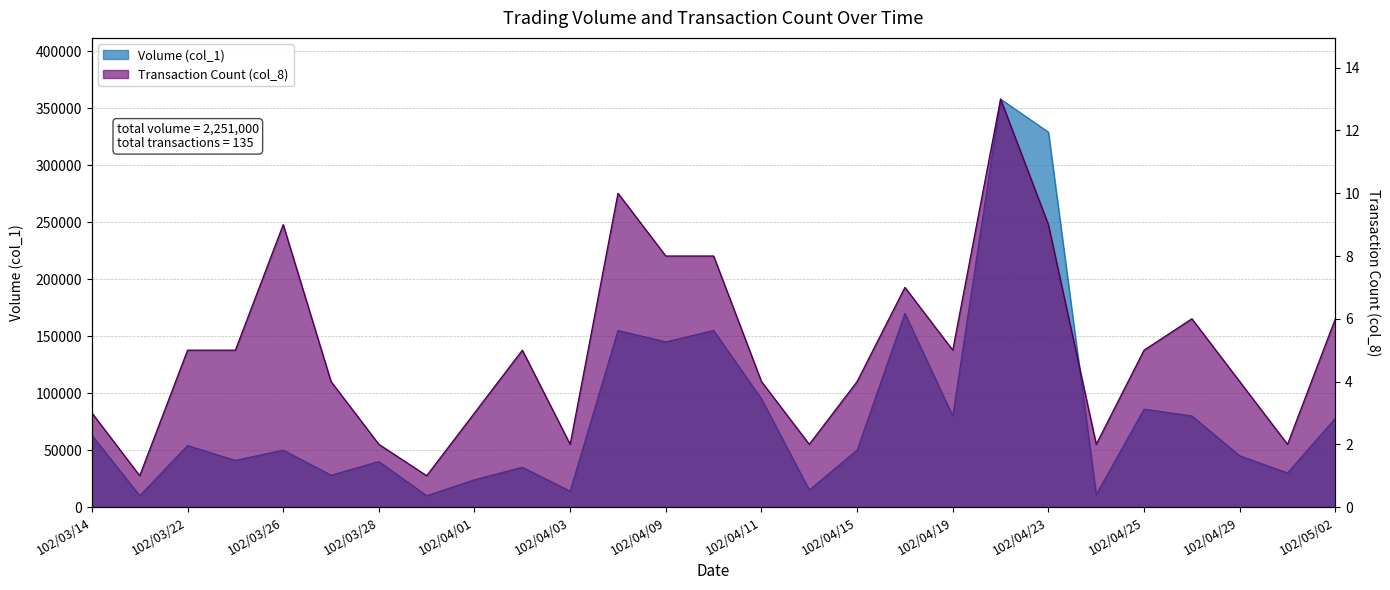

True or false: Volume (col_1) and Transaction Count (col_8) cross at least once.

False